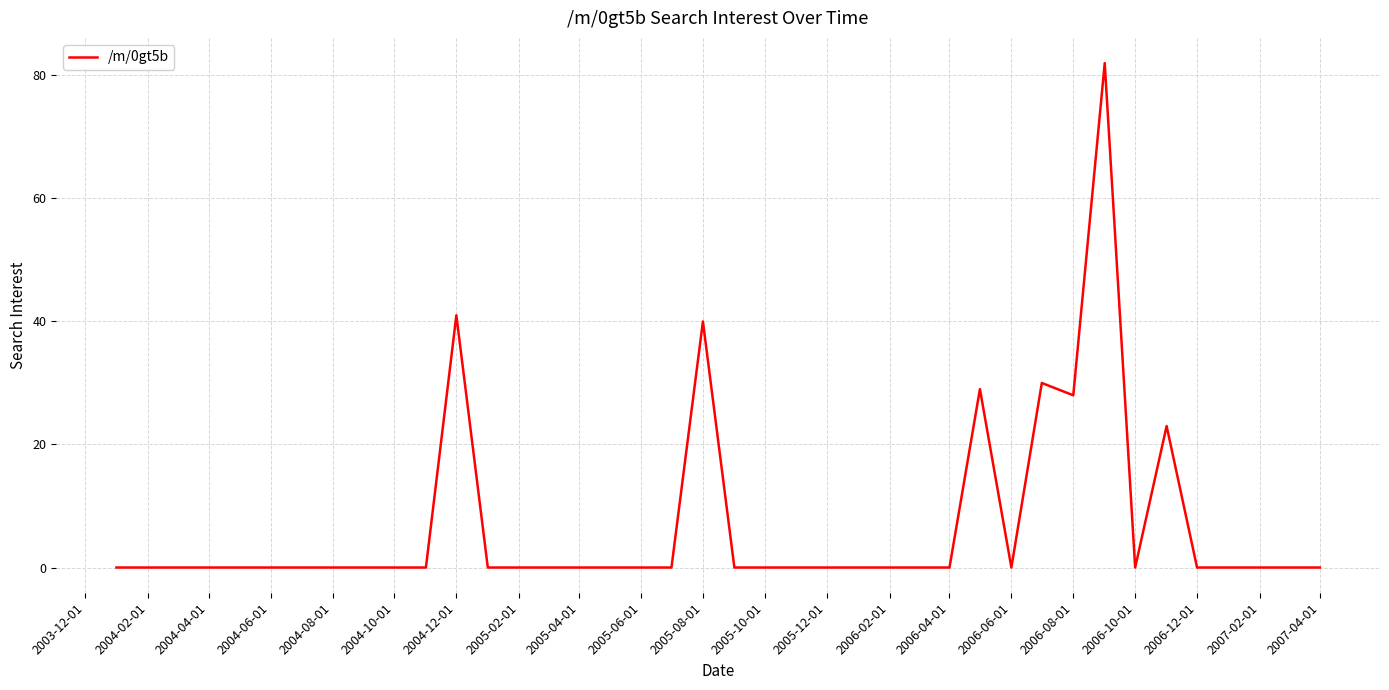

Does the chart display data point markers on the line(s)?

No